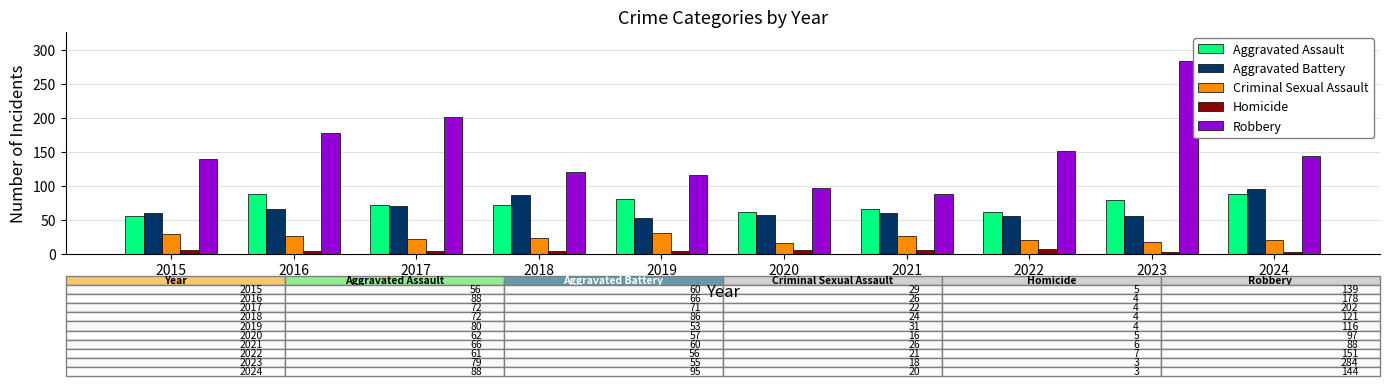

What is the total value across all series at 2024?

350